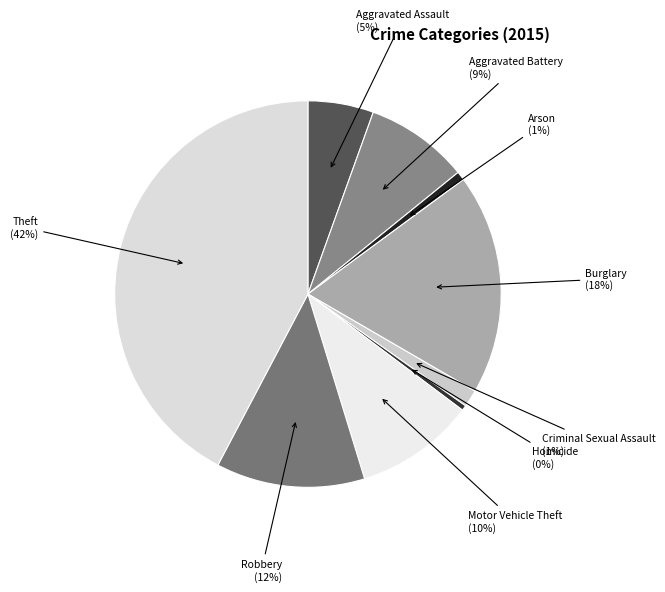

Is the sum of Aggravated Assault and Robbery greater than half?

No